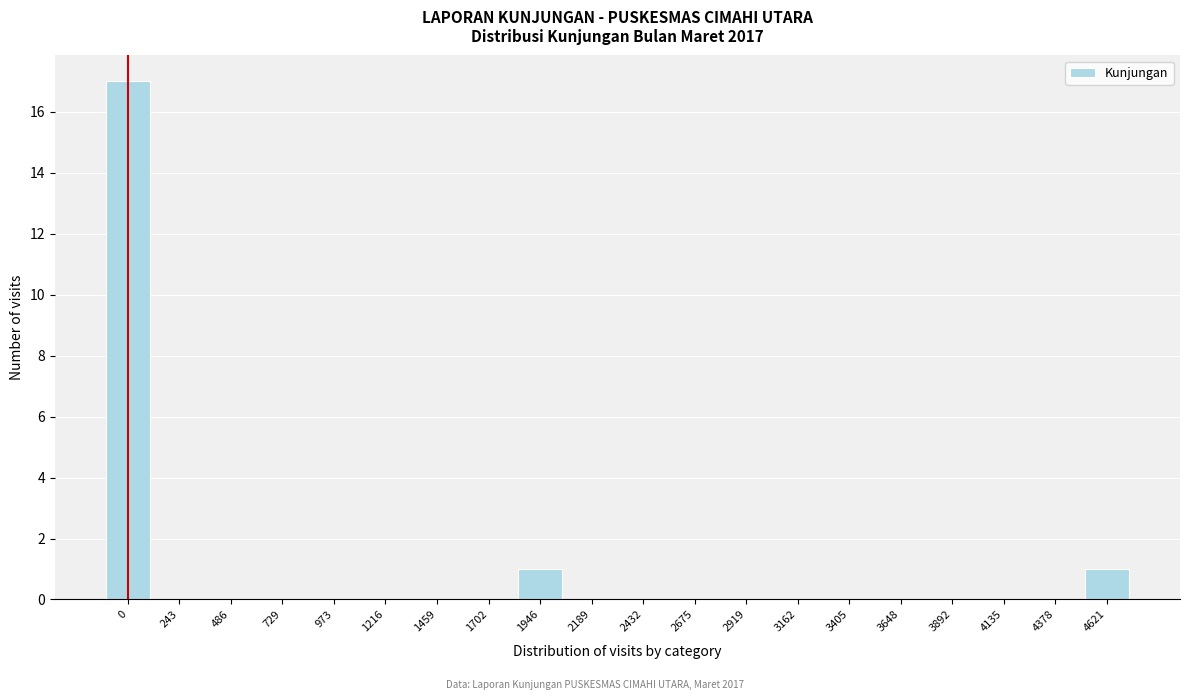

Reading left to right, what are all the values shown in this chart?

0=17	243=0	486=0	729=0	973=0	1216=0	1459=0	1702=0	1946=1	2189=0	2432=0	2675=0	2919=0	3162=0	3405=0	3648=0	3892=0	4135=0	4378=0	4621=1